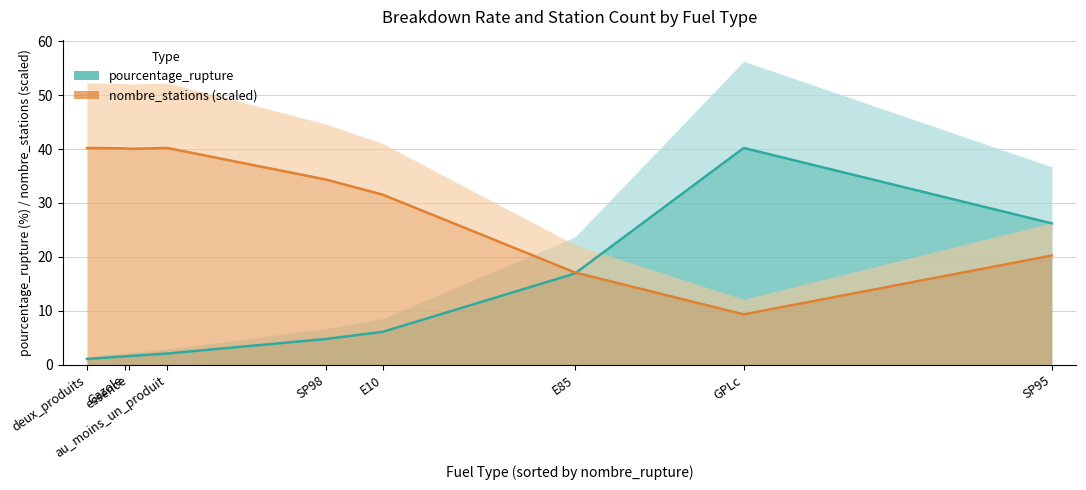

What is the total value across all series at Gazole?

41.7